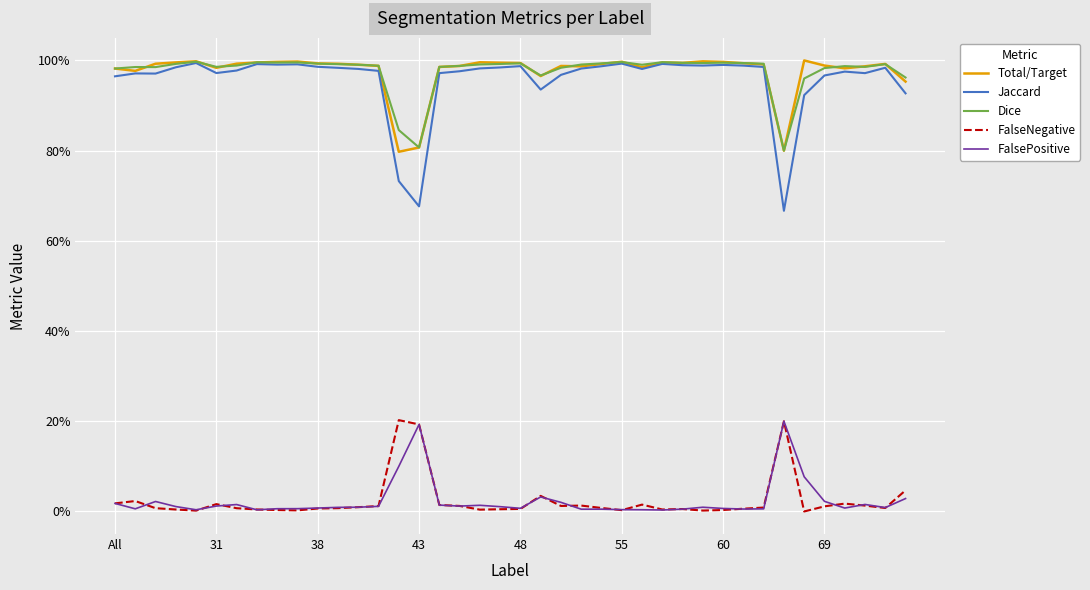

What are all the series names shown in the legend?

Total/Target, Jaccard, Dice, FalseNegative, FalsePositive